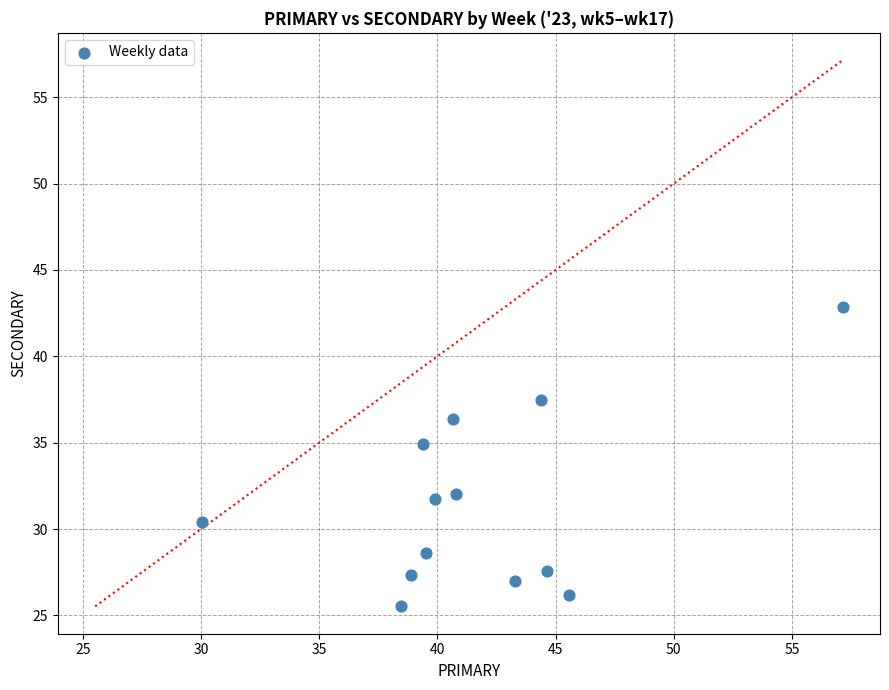

What Y value in the scatter plot is closest to 34?

34.9